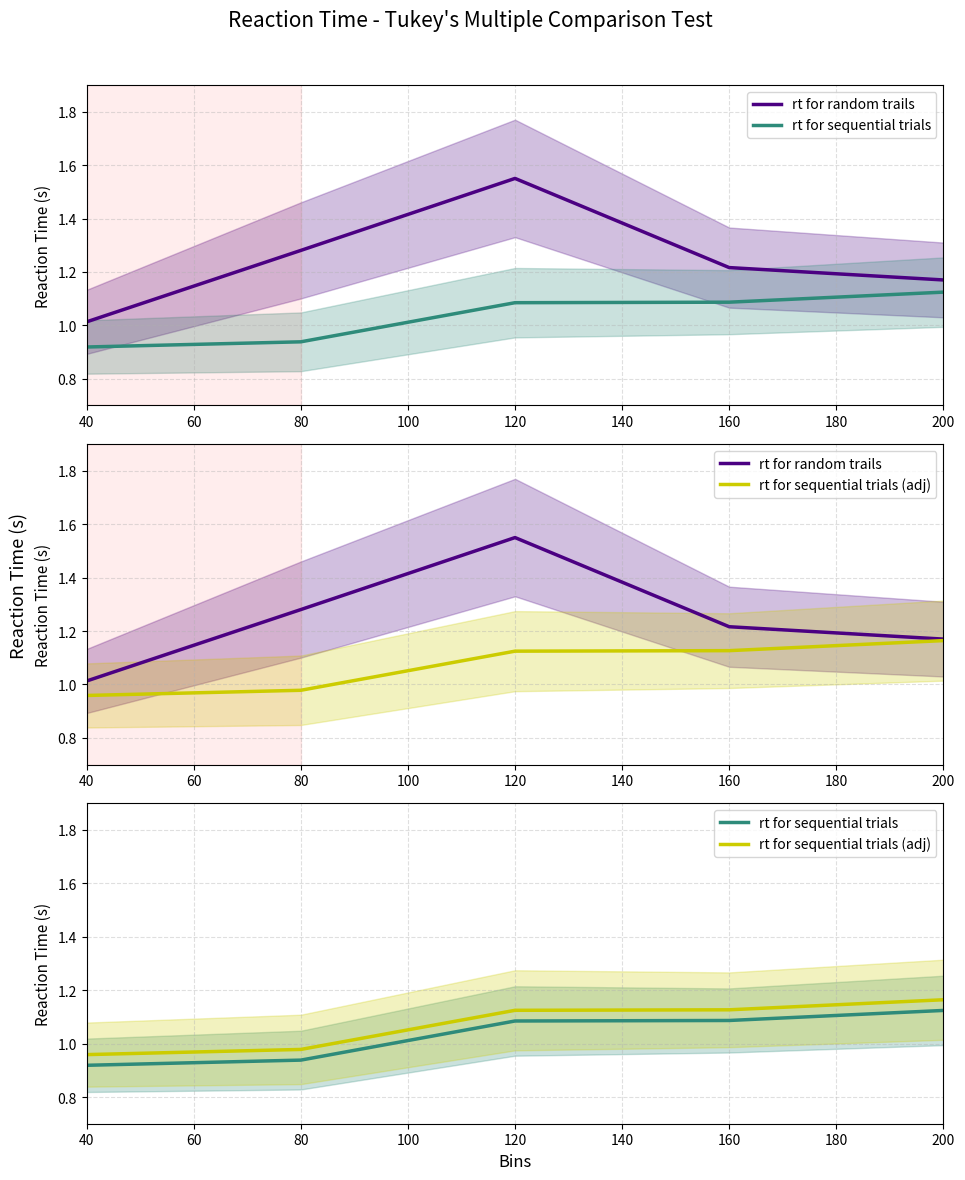

Rank the series at 100 from highest to lowest value.

rt for random trails, rt for sequential trials (adj), rt for sequential trials